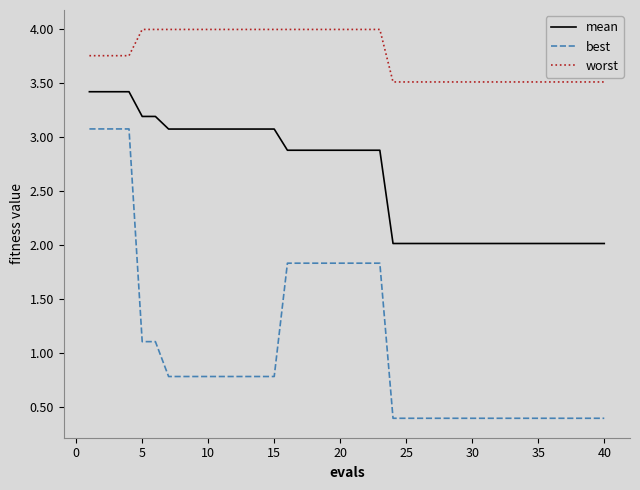

True or false: mean and best cross at least once.

False